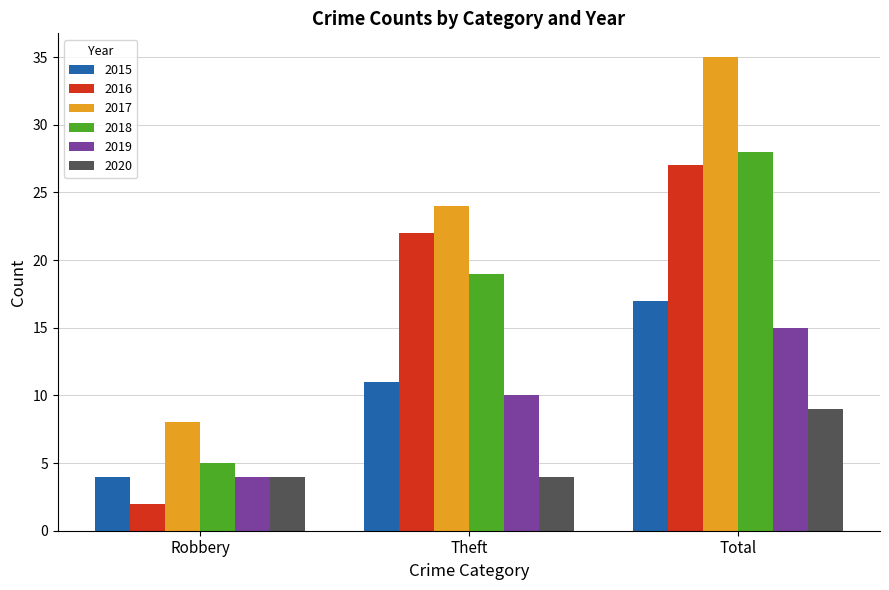

At which label is 2017 closest to 21?

Theft